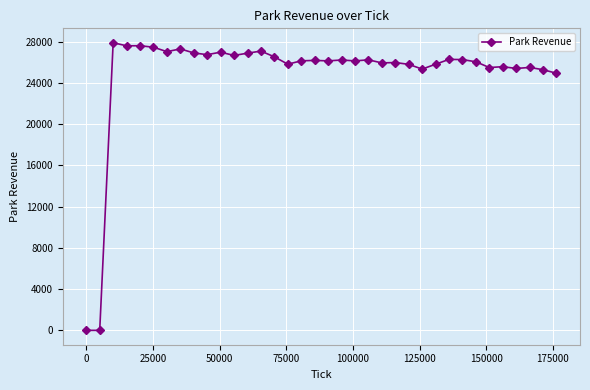

True or false: the data has more than 2 interior local peaks.

True